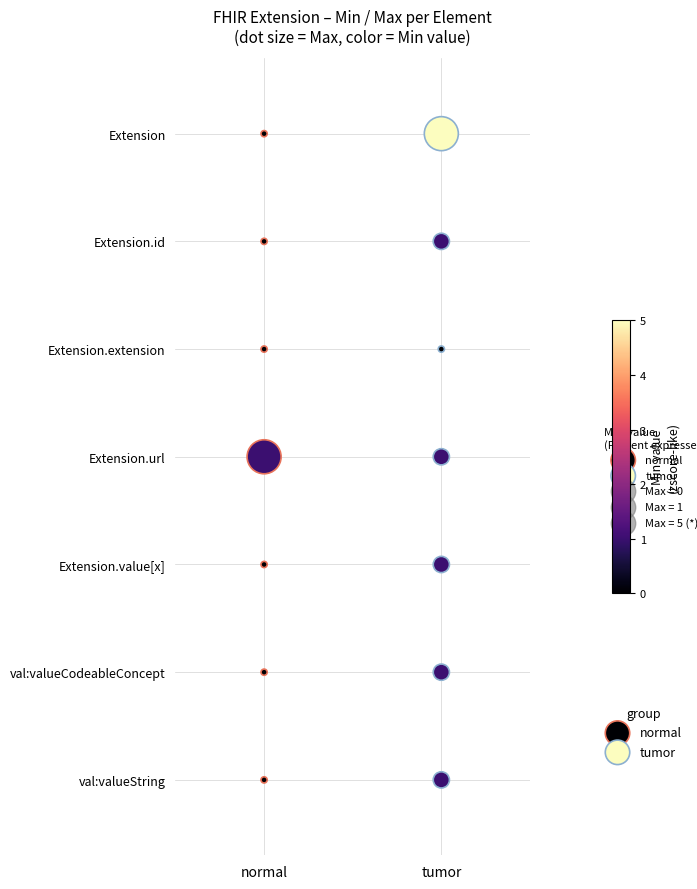

What are all the series names shown in the legend?

normal, tumor